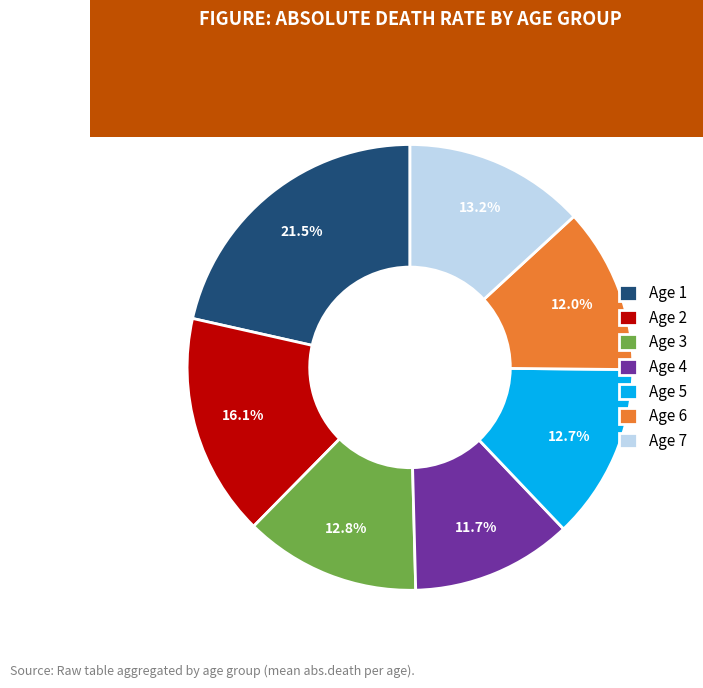

Which slice is the largest?

Age 1